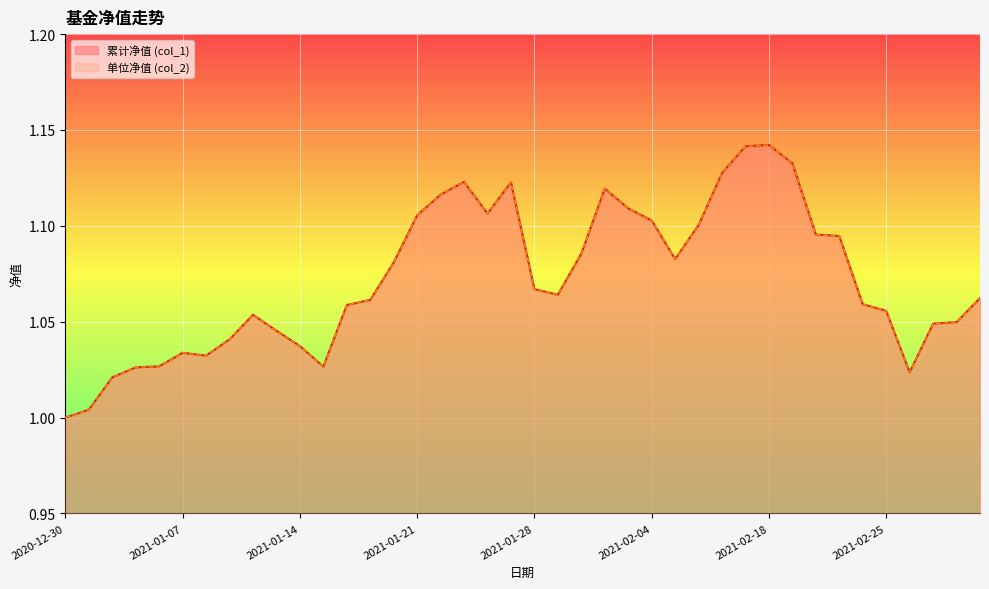

What position from the right is 2021-01-18?

28